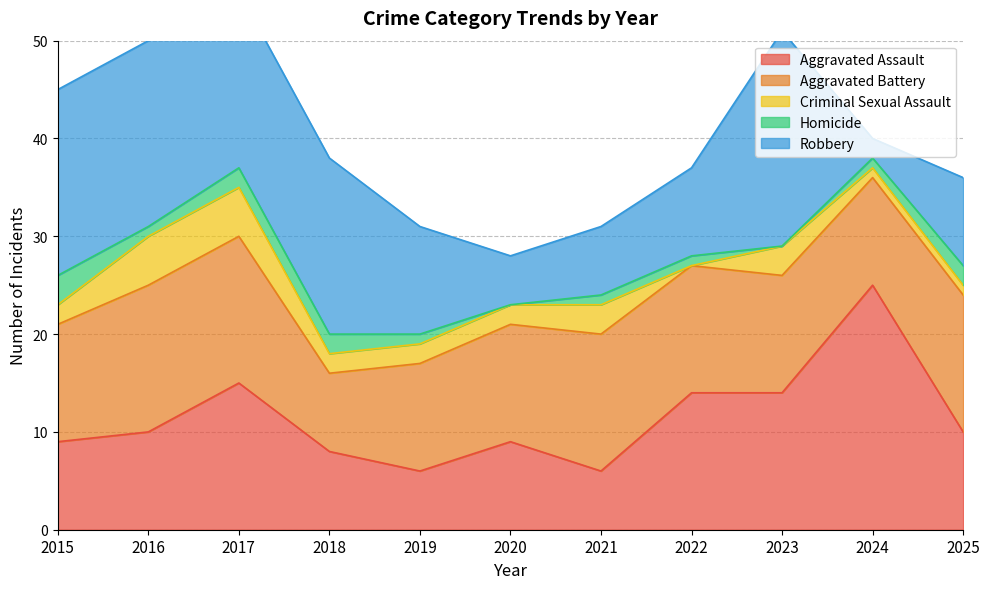

List the labels in order of Robbery value, smallest first.

2024, 2020, 2021, 2022, 2025, 2019, 2017, 2018, 2015, 2016, 2023